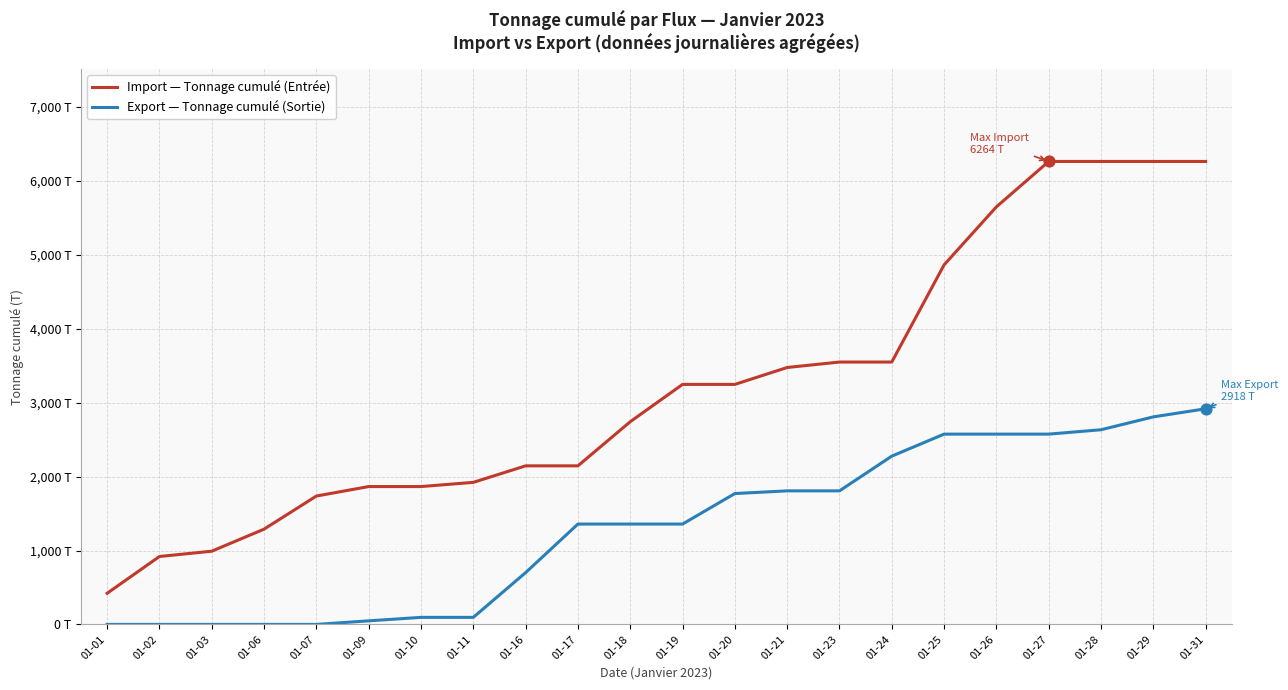

What are all the series names shown in the legend?

Import — Tonnage cumulé (Entrée), Export — Tonnage cumulé (Sortie)